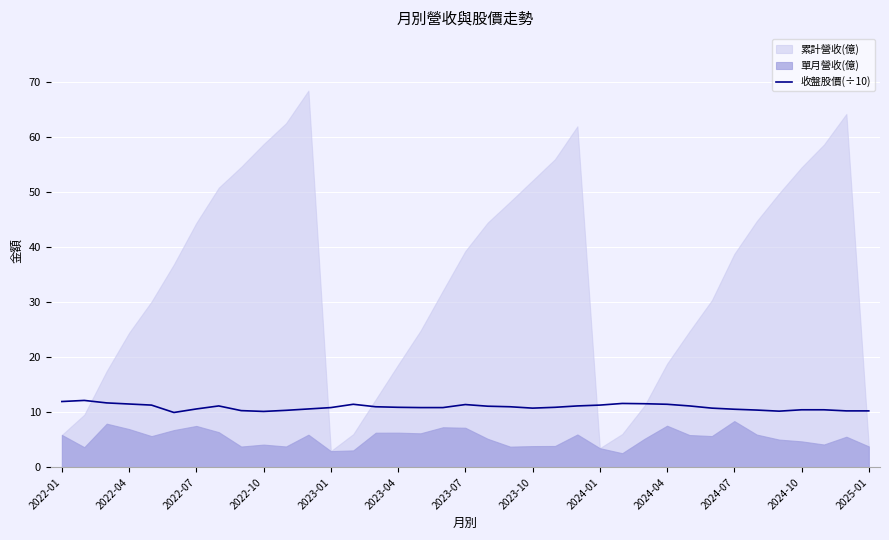

What is the highest value of the 收盤股價(÷10) series?

12.2